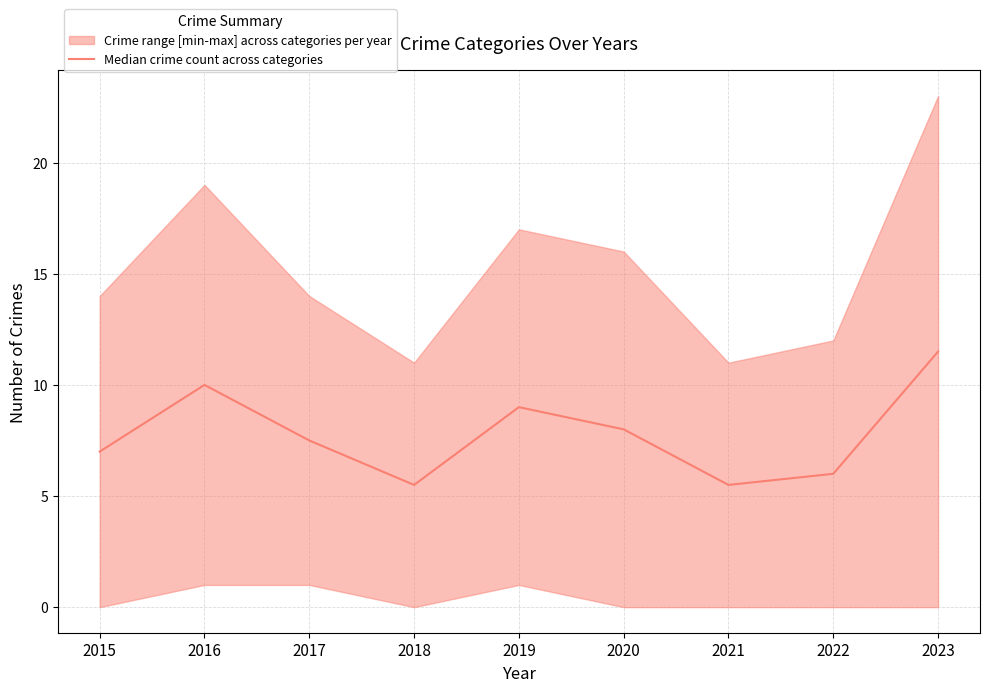

What is the value of the 9th point from the left?

11.5